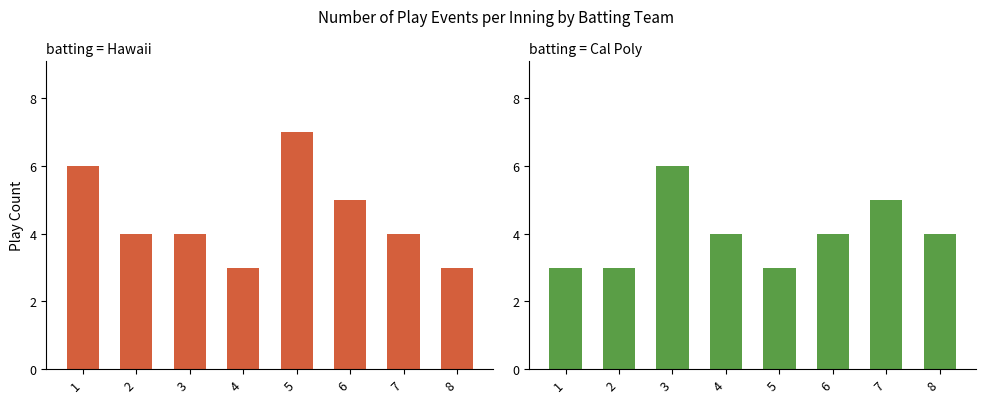

What is the highest value of the batting = Hawaii series?

7